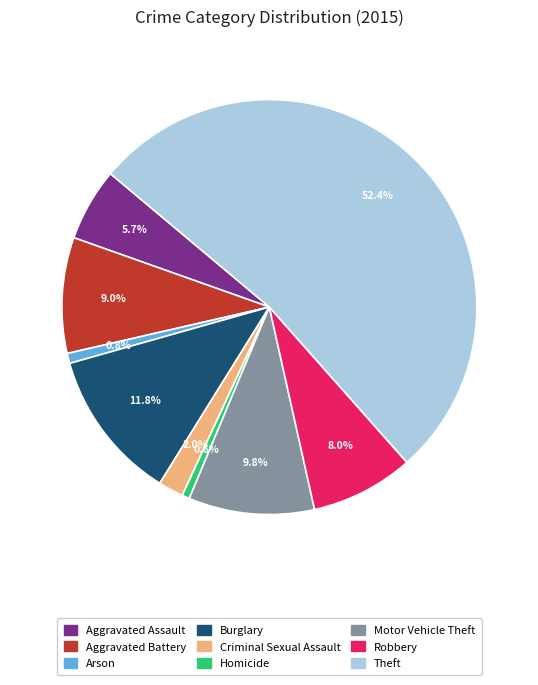

Which has a higher value, Criminal Sexual Assault or Burglary?

Burglary